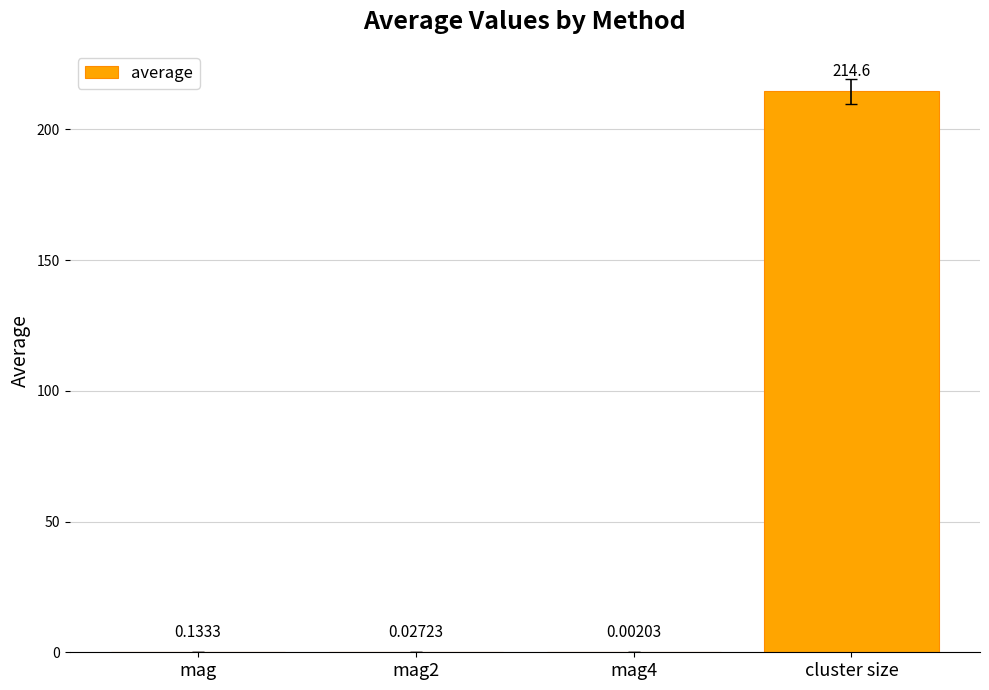

Are the bars horizontal?

No